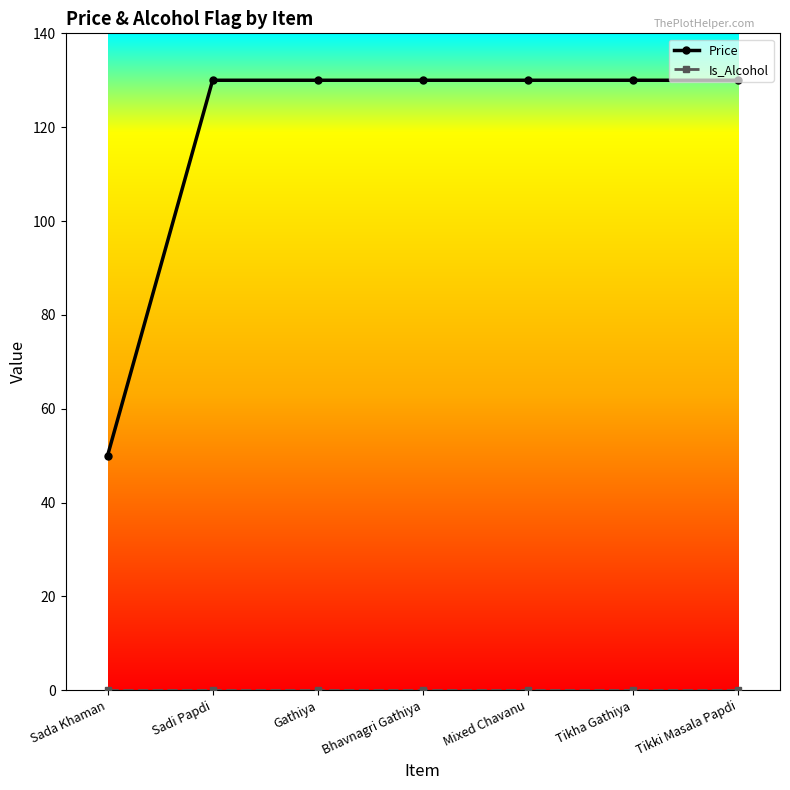

What is the label of the 6th point from the right?

Sadi Papdi